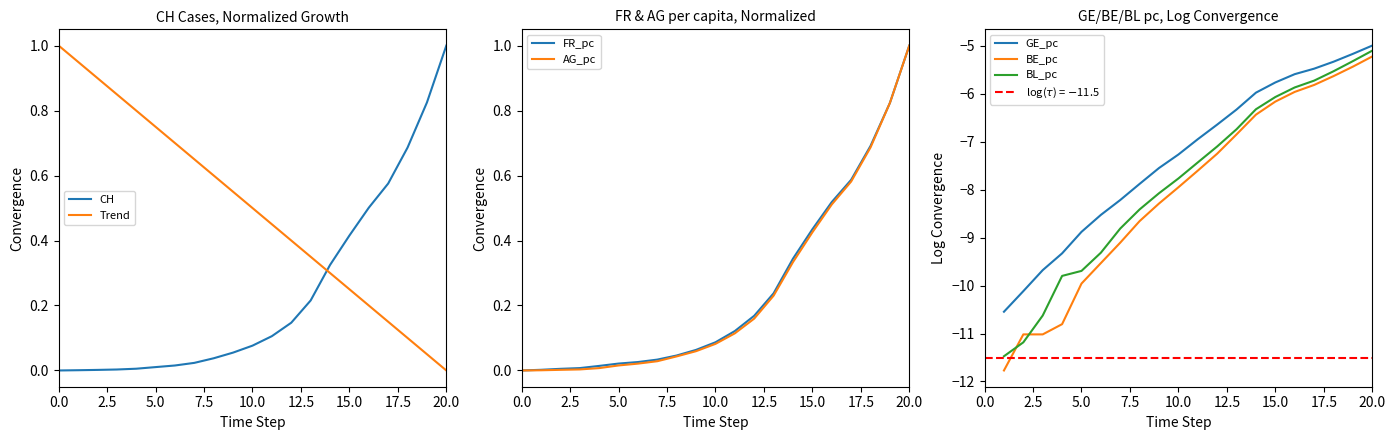

Is it true that Trend equals 0.7 at 10.0?

False